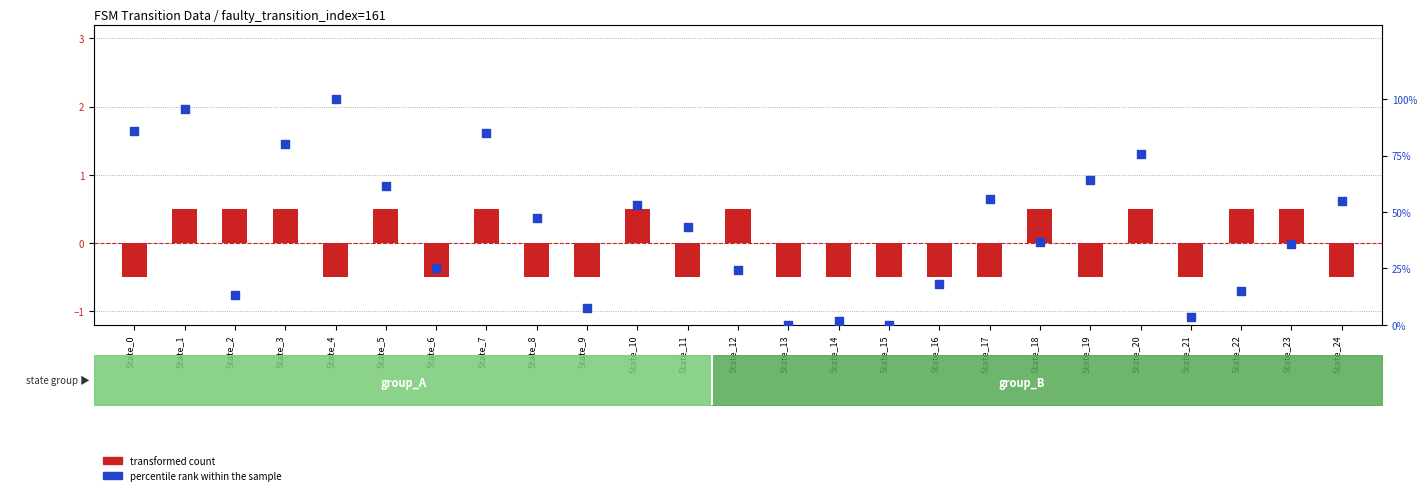

Is the value of percentile rank within the sample at State_4 greater than the value of transformed count at State_11?

Yes